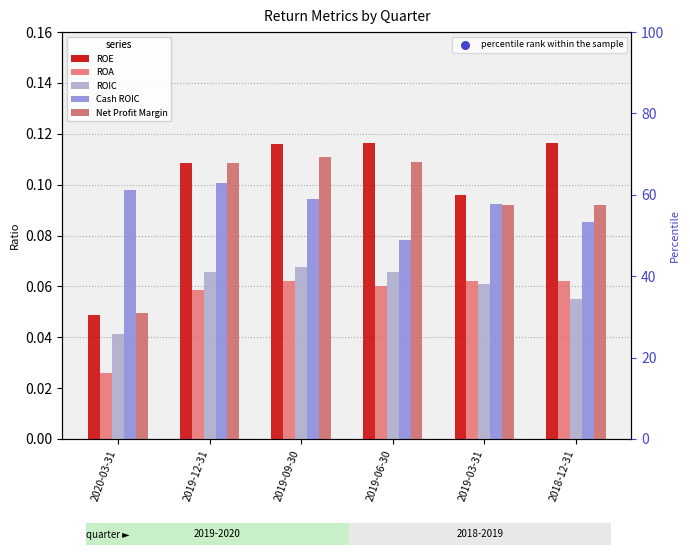

What are all the series names shown in the legend?

ROE, ROA, ROIC, Cash ROIC, Net Profit Margin, percentile rank within the sample